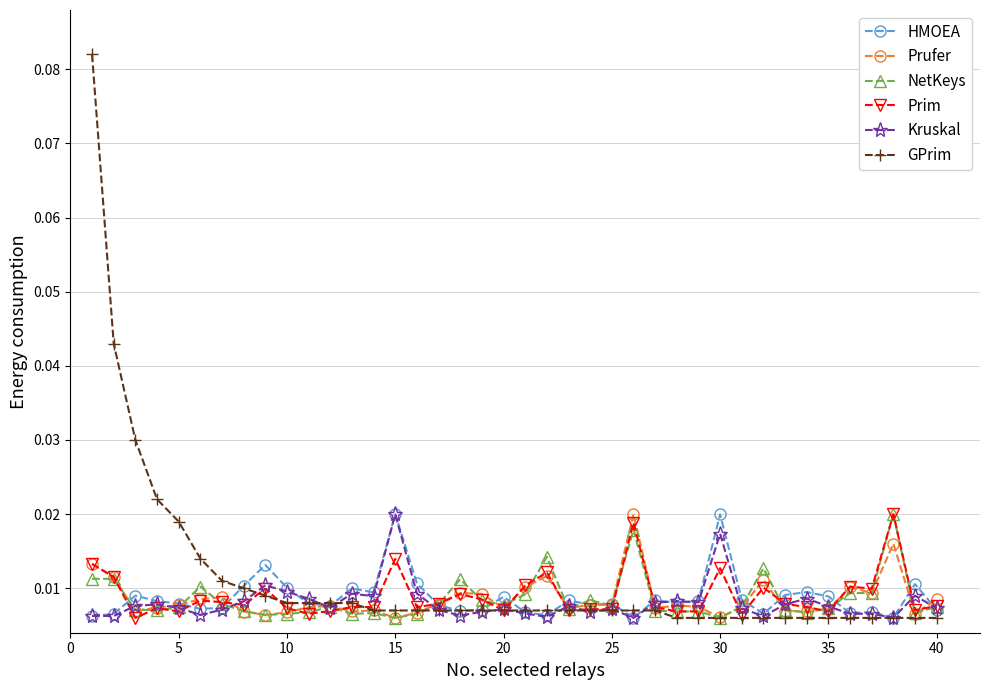

At how many categories does at least one series exceed 0?

40